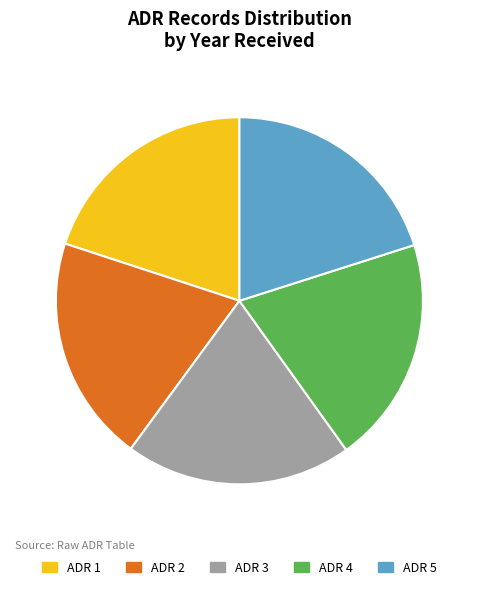

What is the ratio of the value at ADR 3 to the value at ADR 5?

1.0